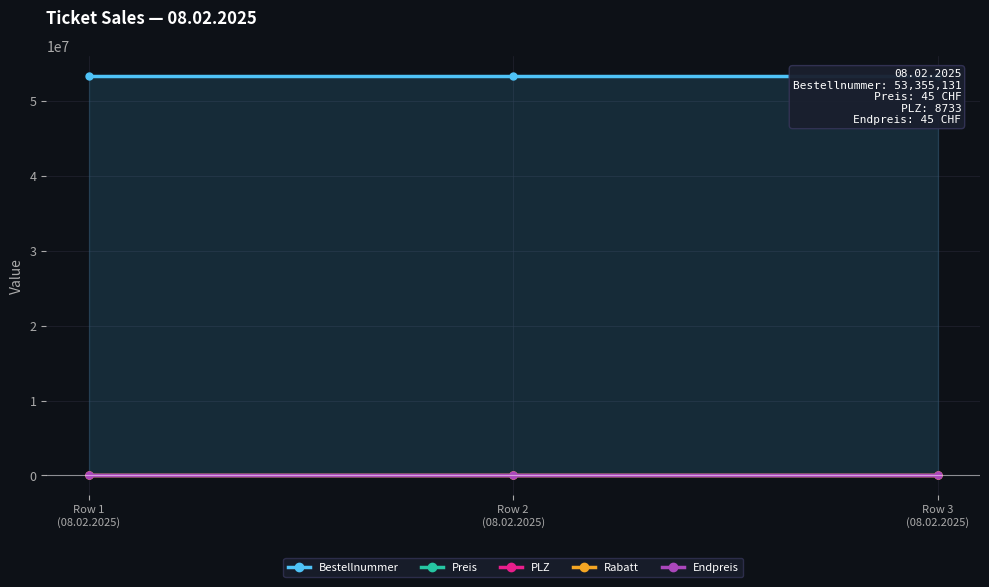

The Rabatt series shows 0 at Row 3
(08.02.2025). True or false?

True